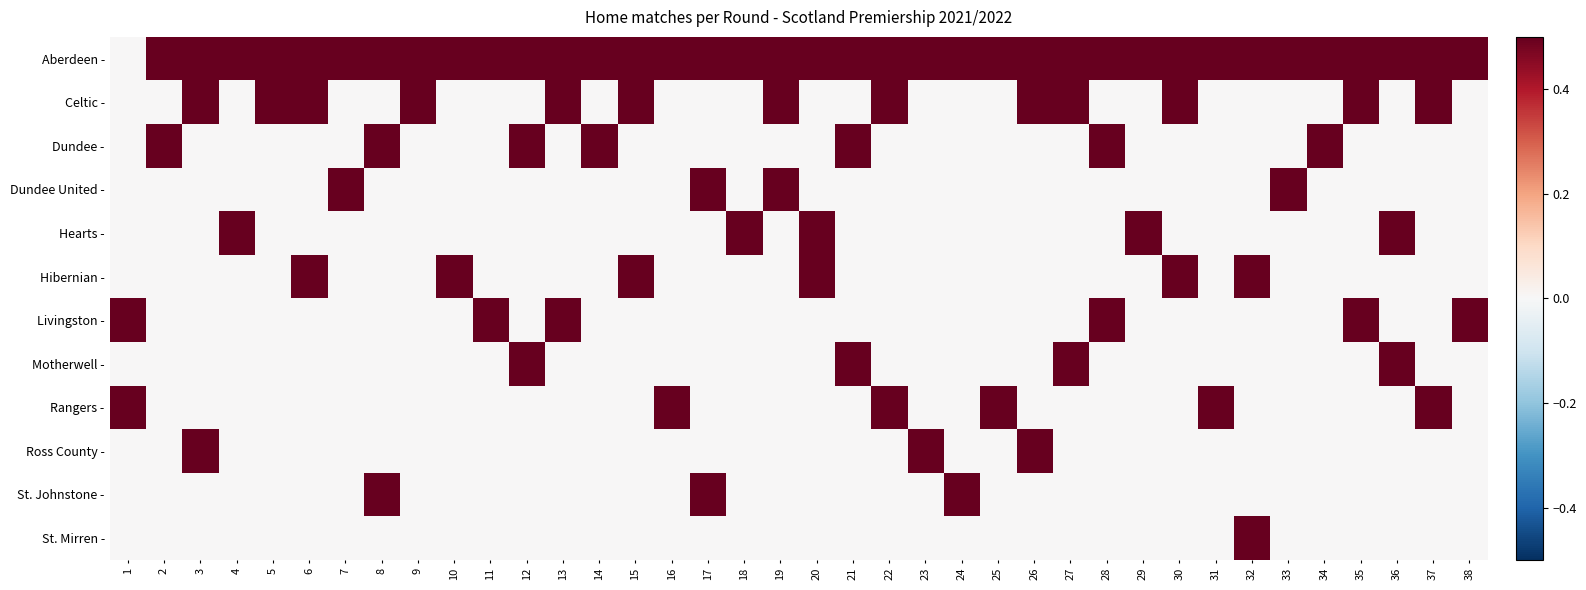

What is the maximum value shown in the chart?

0.5